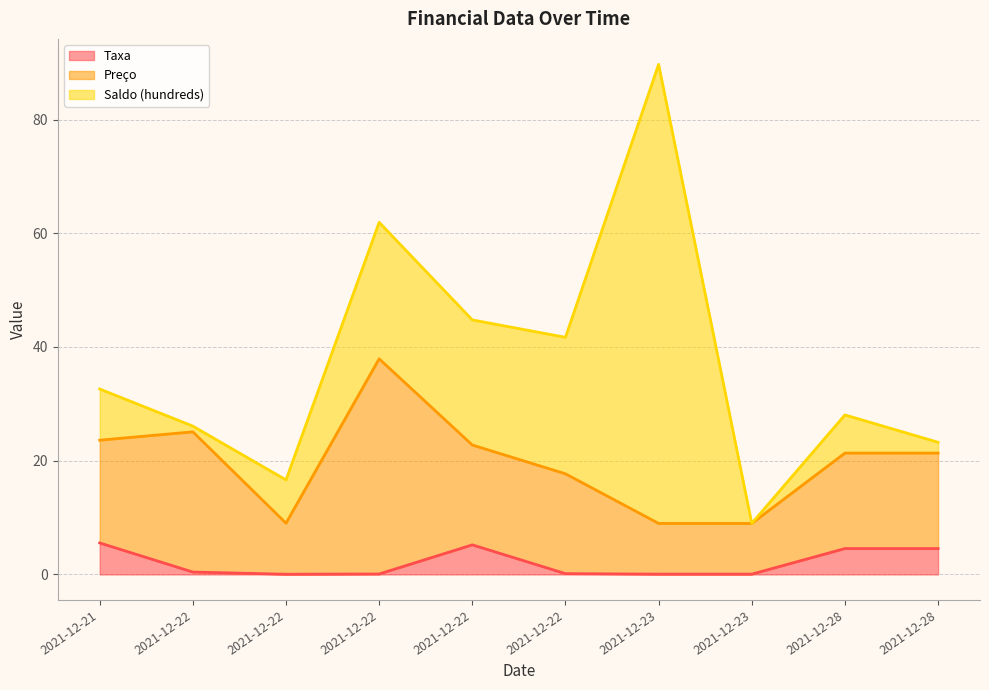

At which category is the sum across all series the highest?

2021-12-23